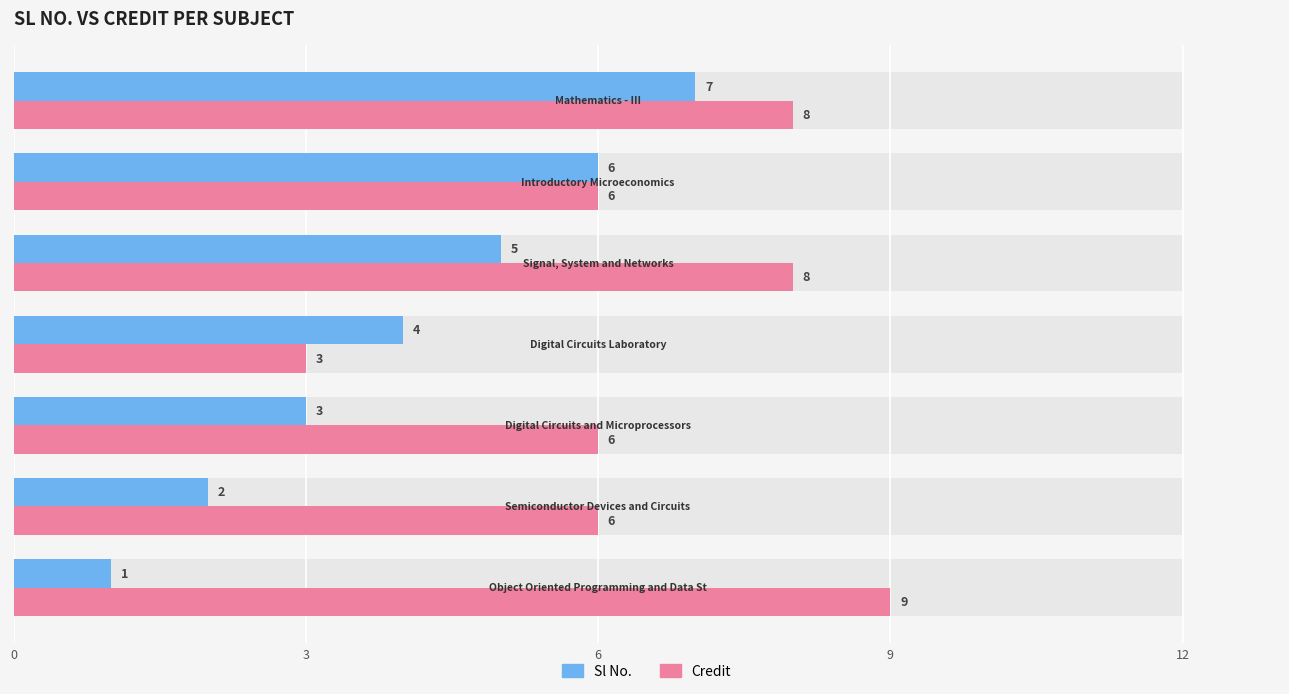

Reading right to left, what are all the values shown in this chart?

Sl No.: 7	6	5	4	3	2	1
Credit: 8	6	8	3	6	6	9